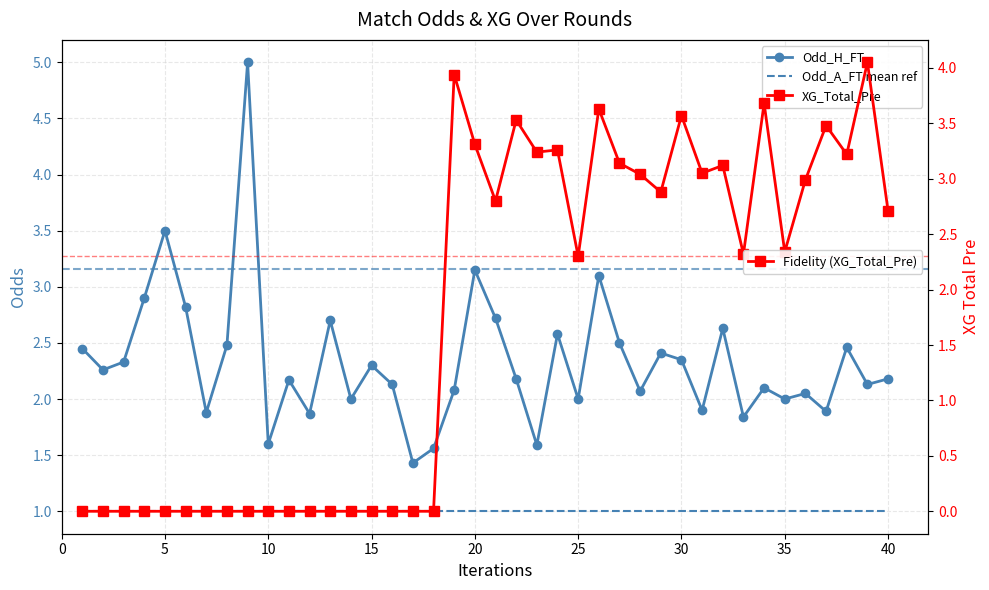

After their last crossing, which series has the higher values: Odd_H_FT or XG_Total_Pre?

XG_Total_Pre